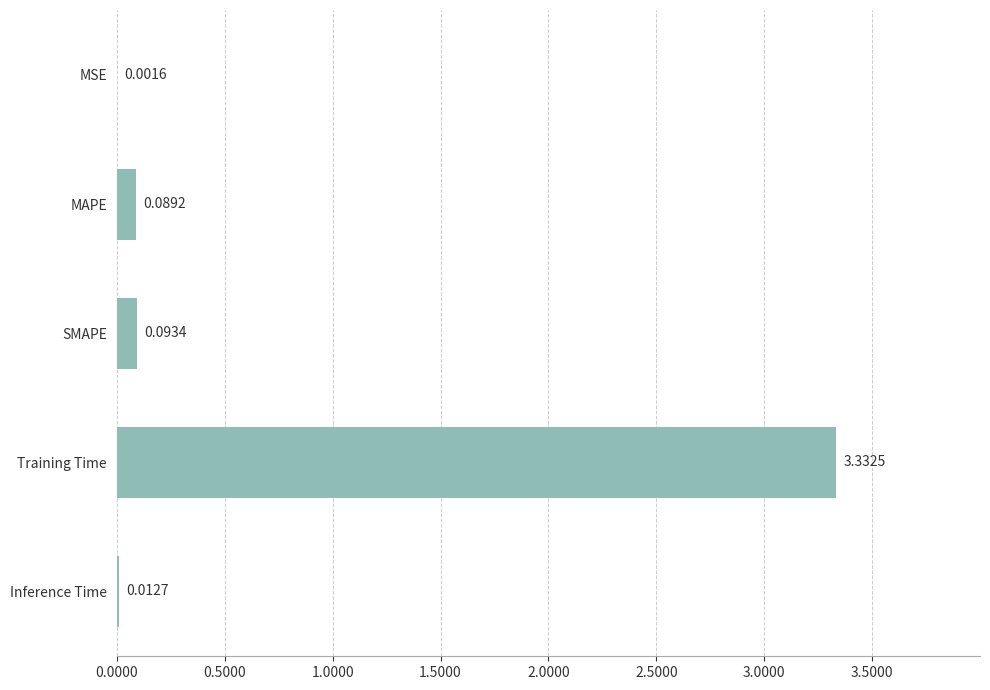

What is the sum of all values?

3.5